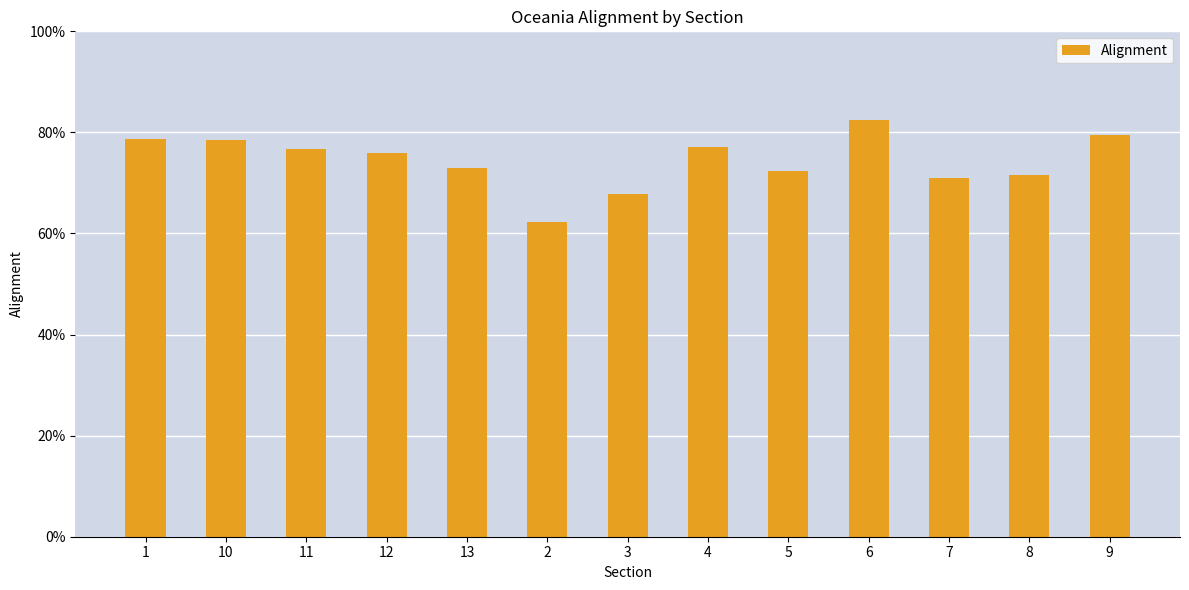

What position from the right is 3?

7